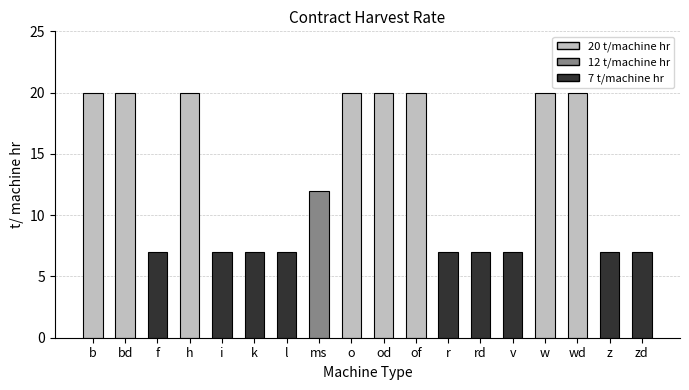

Are the bars horizontal?

No